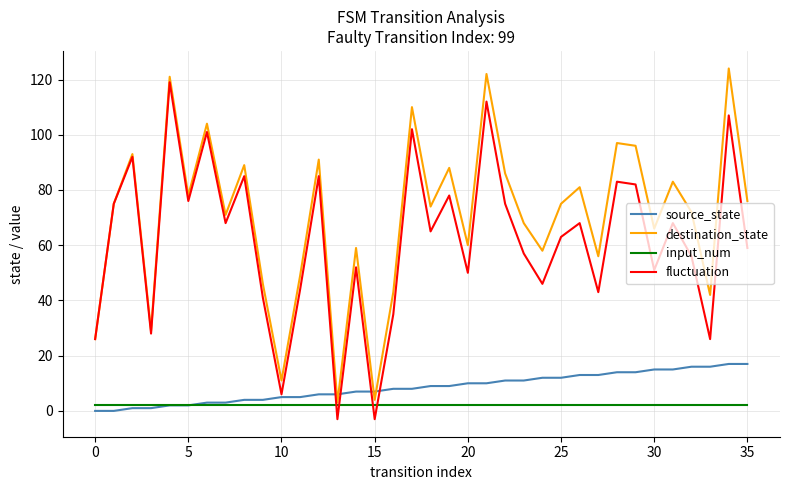

What is the maximum value shown in the chart?

124